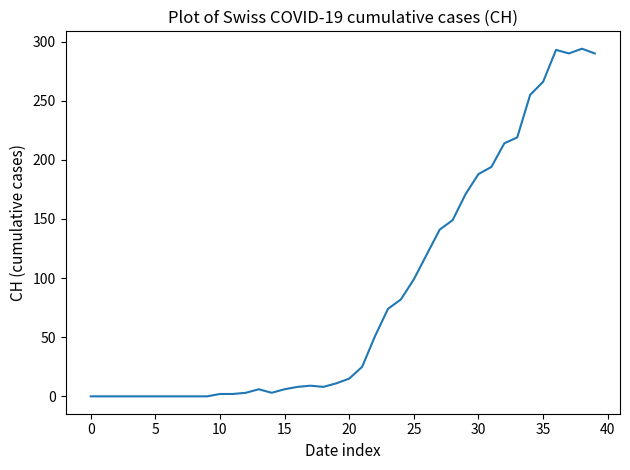

What is the sum of all values?

3488